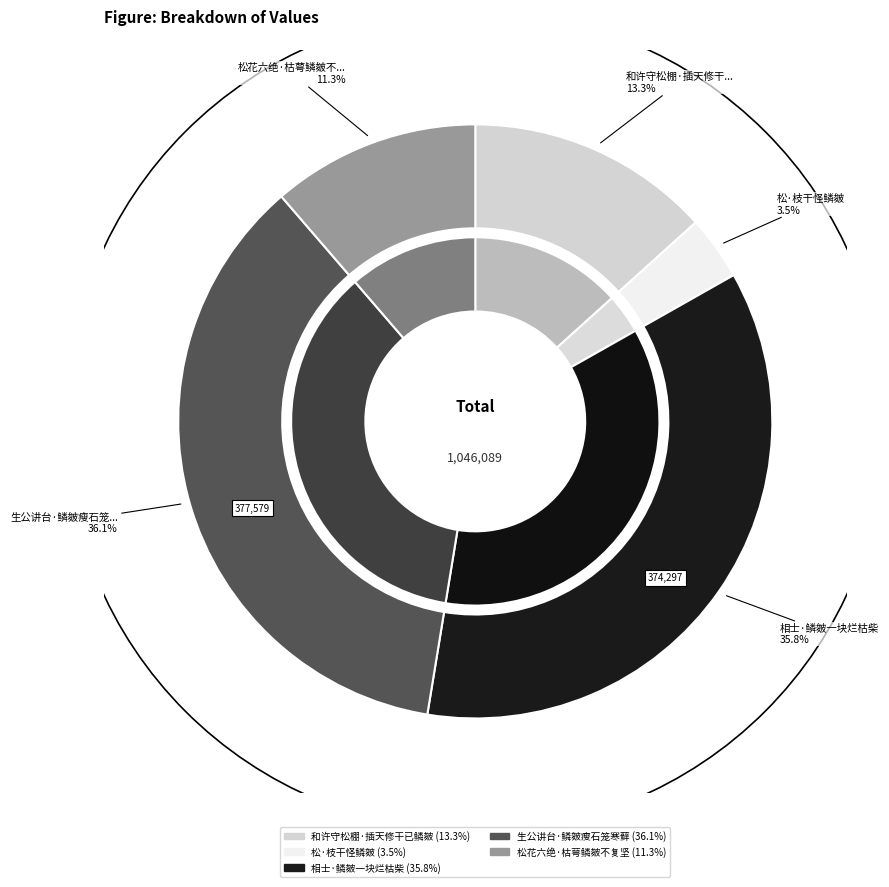

What percentage is the 生公讲台·鳞皴瘦石笼寒藓 slice, to the nearest percent?

36%